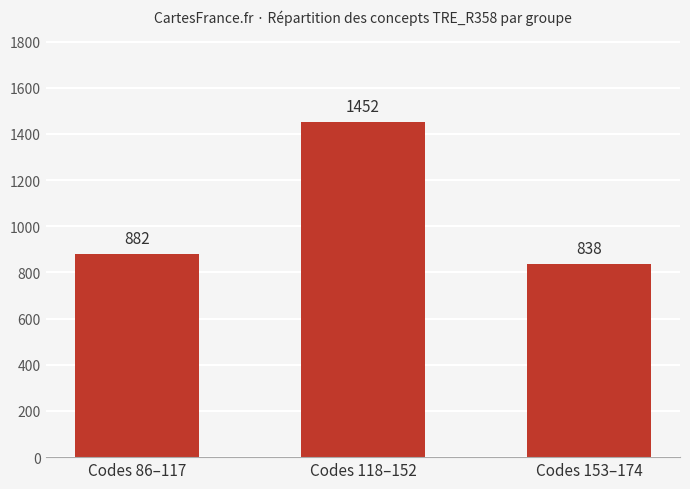

What is the value of the 2nd bar from the left?

1452